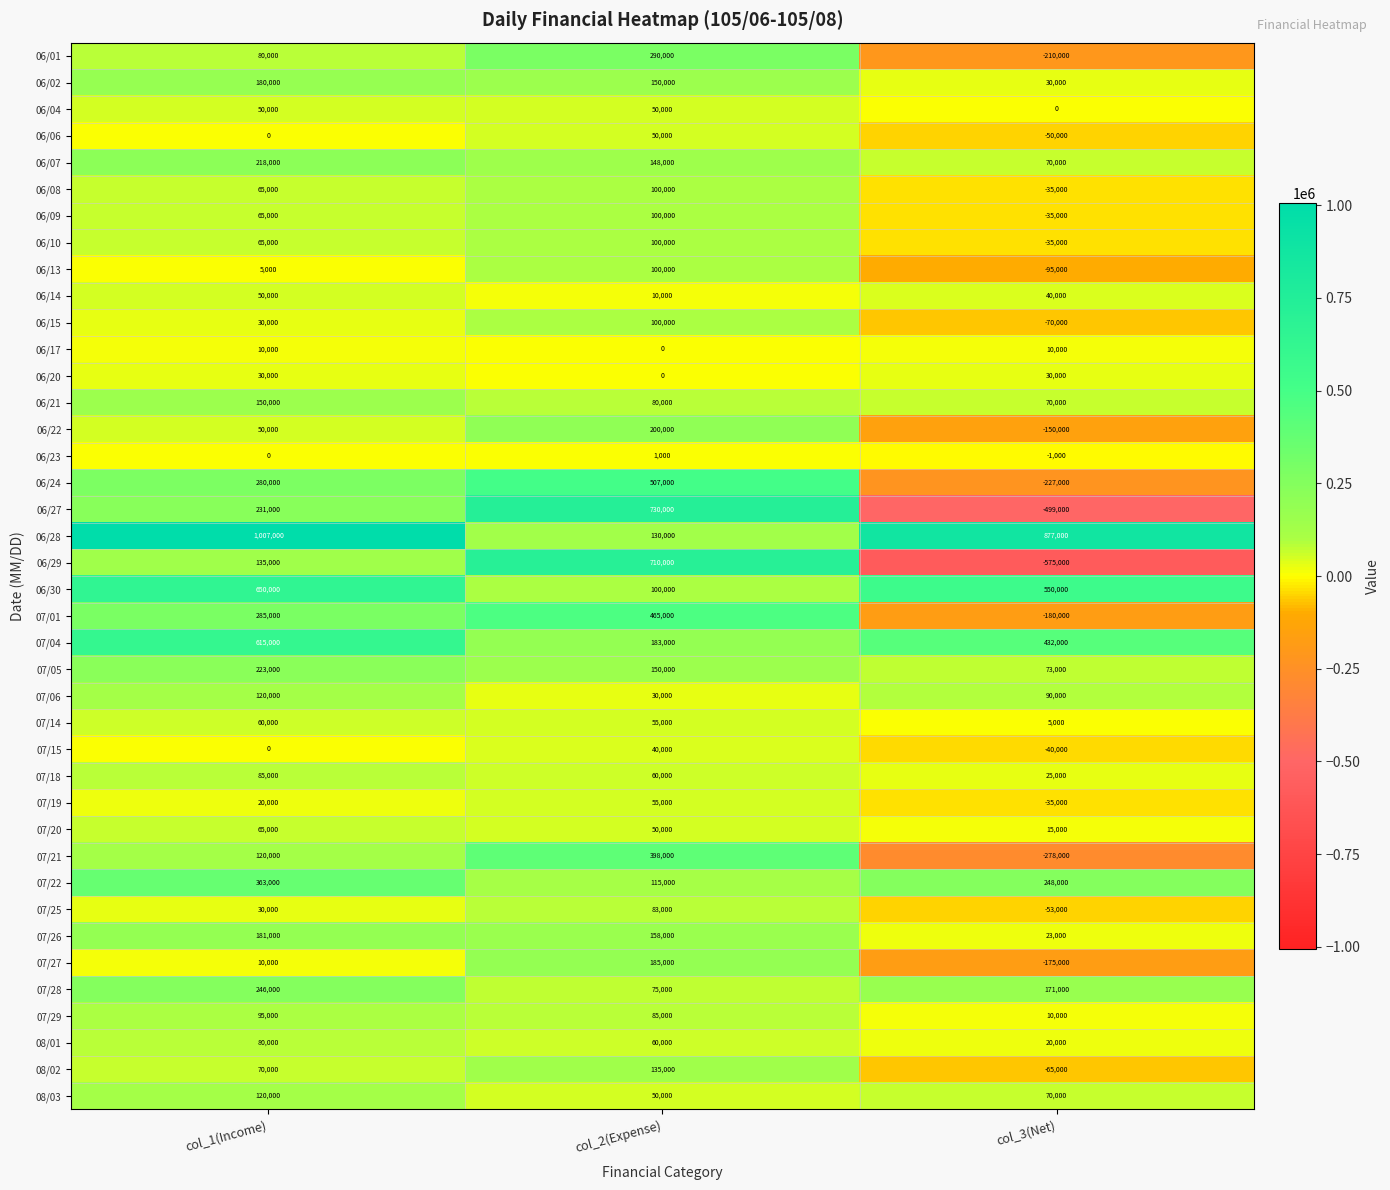

List the labels in order of 06/23 value, largest first.

col_2(Expense), col_1(Income), col_3(Net)